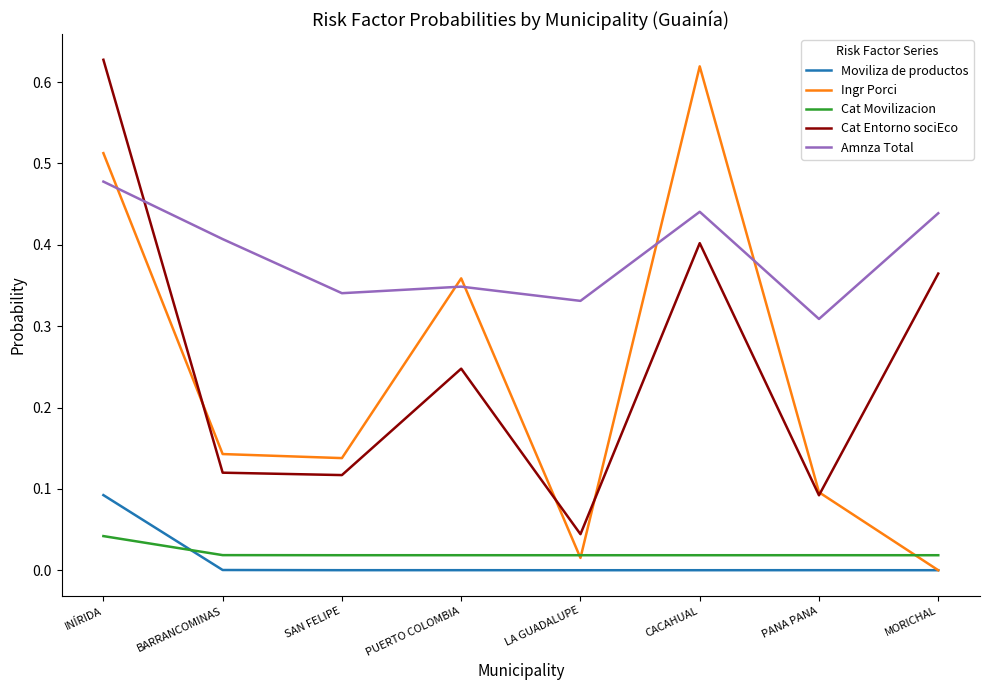

Which series has the largest range (max minus min)?

Ingr Porci